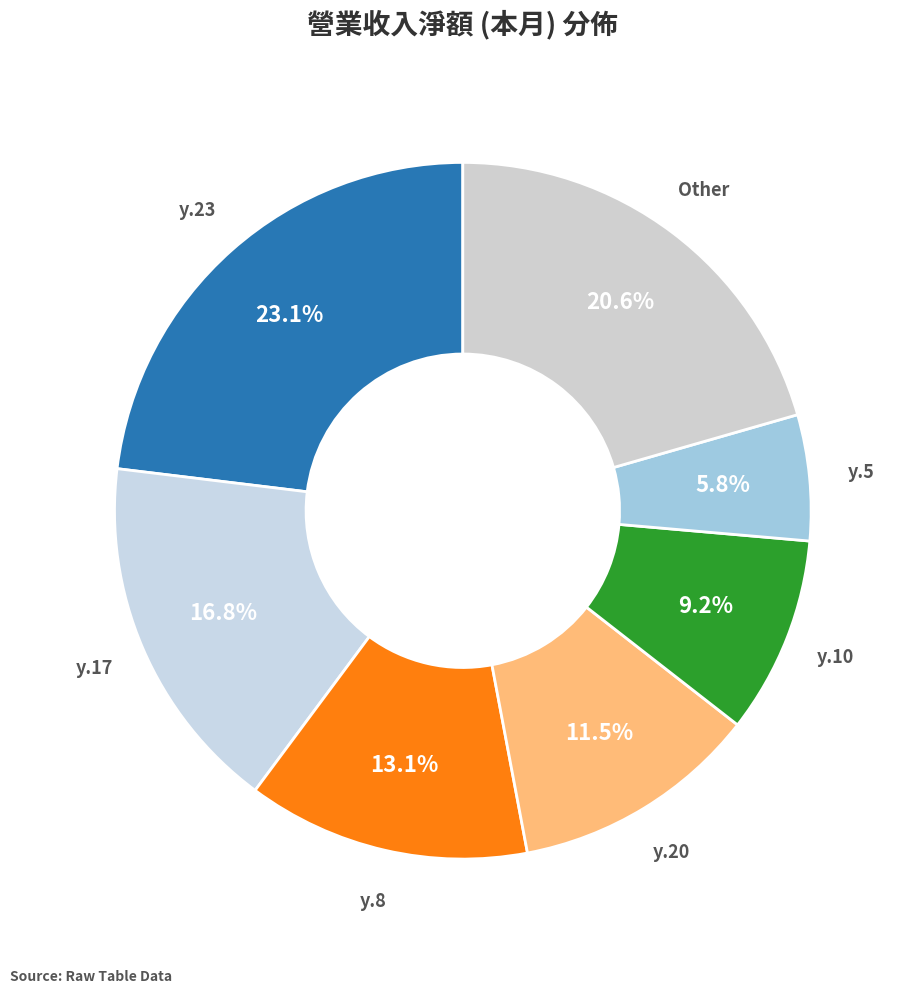

How many slices are in this pie chart?

7